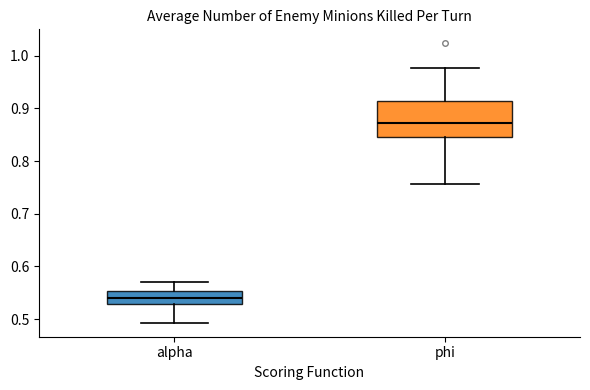

Which box is the tallest, from its lower edge to its upper edge?

phi